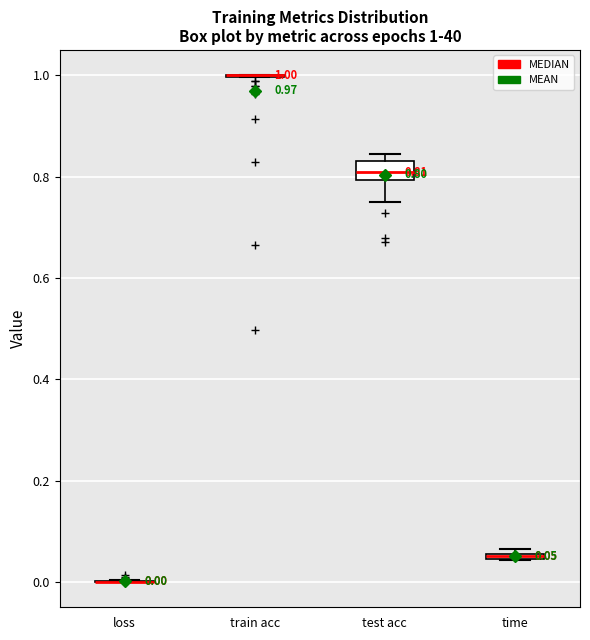

Comparing the boxes themselves (not the whiskers), which one is the tallest?

test acc